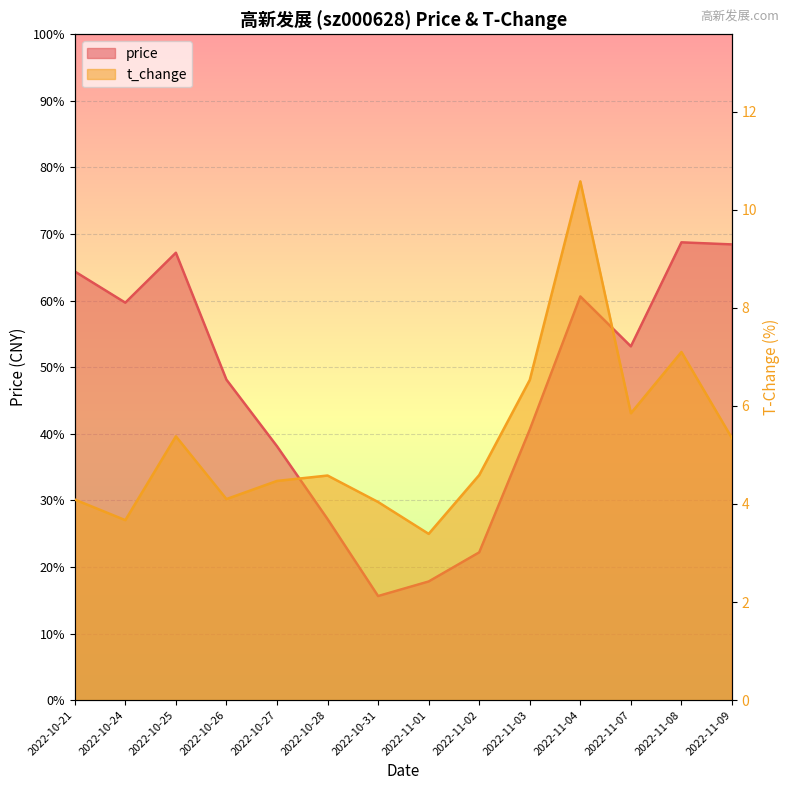

What is the value of the t_change point at the 2nd from the left?

3.7